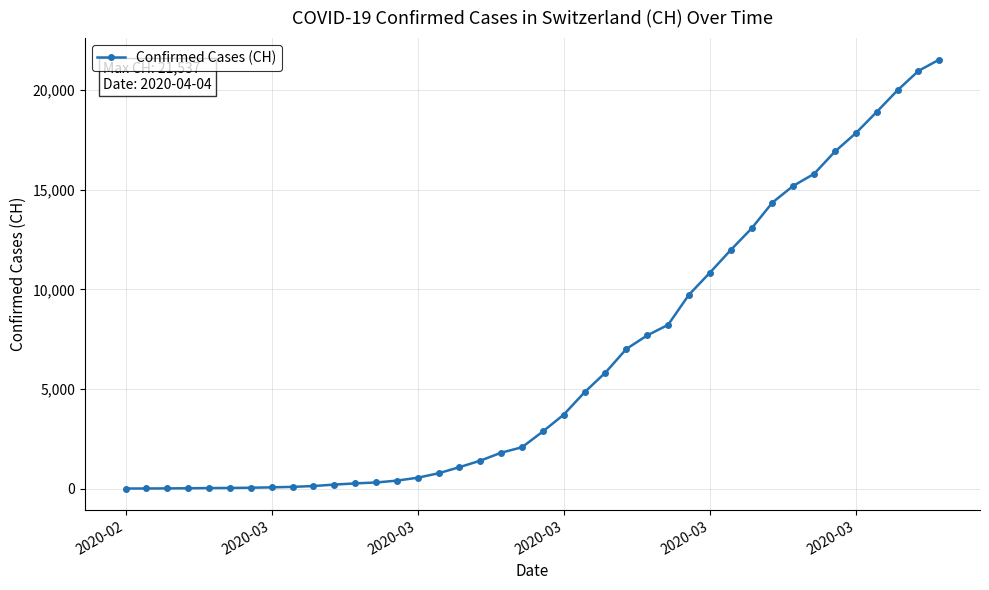

What is the difference between the maximum and minimum values?

21537